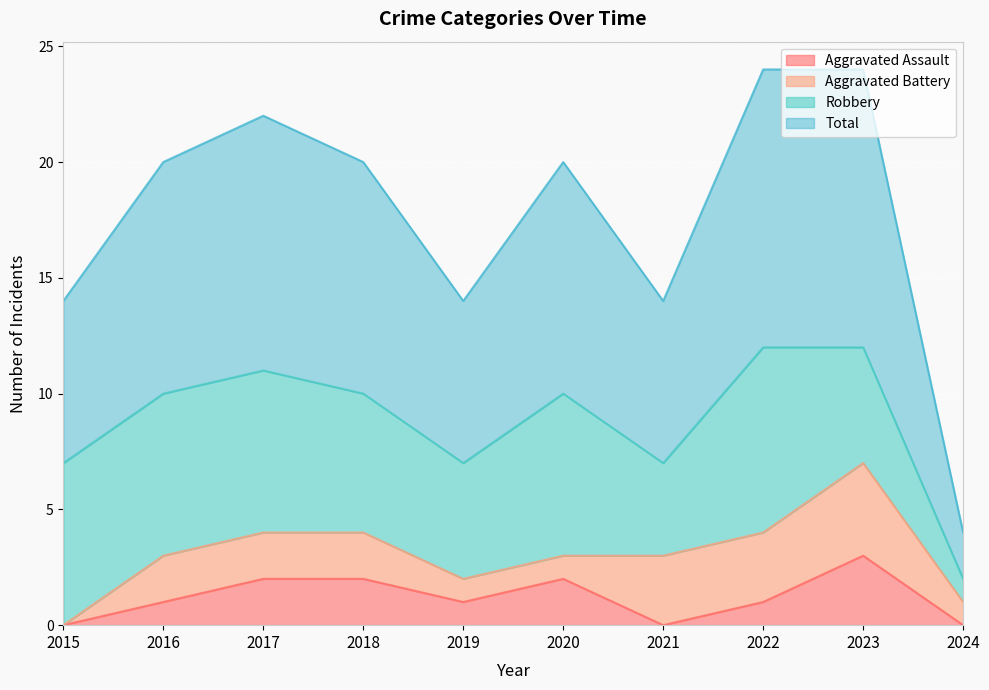

The value of Aggravated Assault at 2018 is 2. True or false?

True